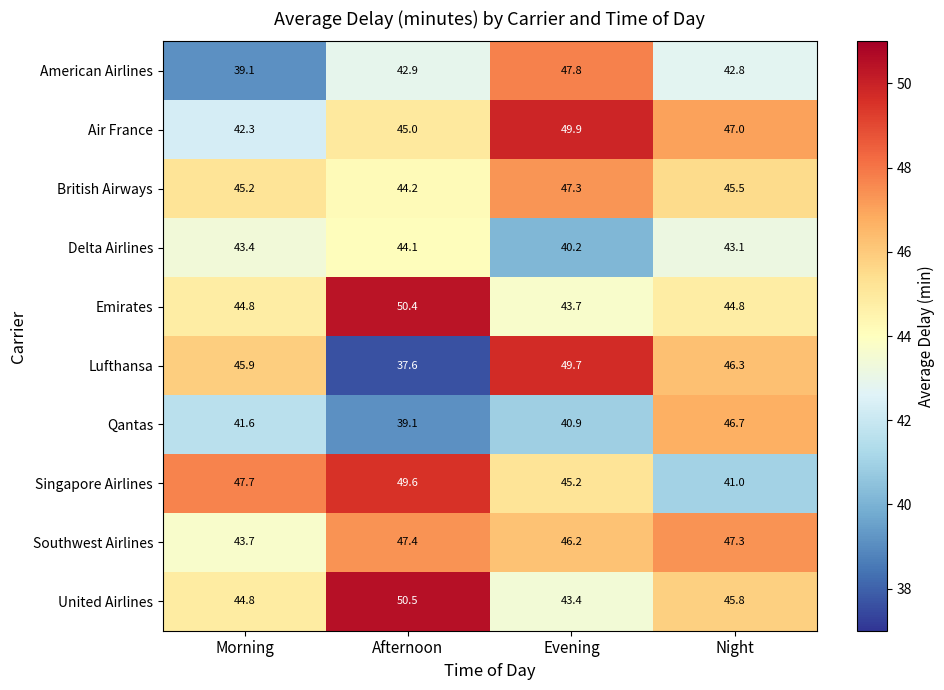

Where does the Emirates series first go above 44?

Morning